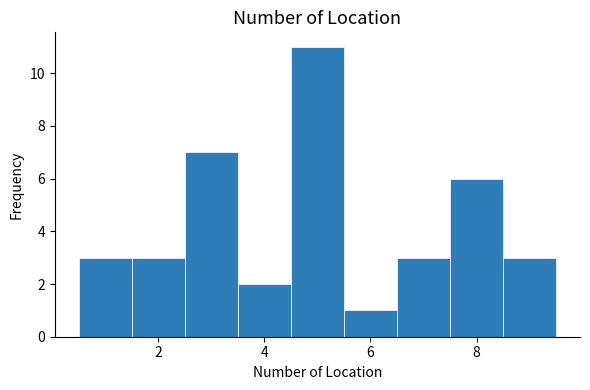

Reading left to right, transcribe this chart: for each bar, give the range it covers on the x-axis and its height. Neither the bar edges nor the heights are printed on the chart, so give them approximately, as read against the axes.

0.5 to 1.5: 3
1.5 to 2.5: 3
2.5 to 3.5: 7
3.5 to 4.5: 2
4.5 to 5.5: 11
5.5 to 6.5: 1
6.5 to 7.5: 3
7.5 to 8.5: 6
8.5 to 9.5: 3